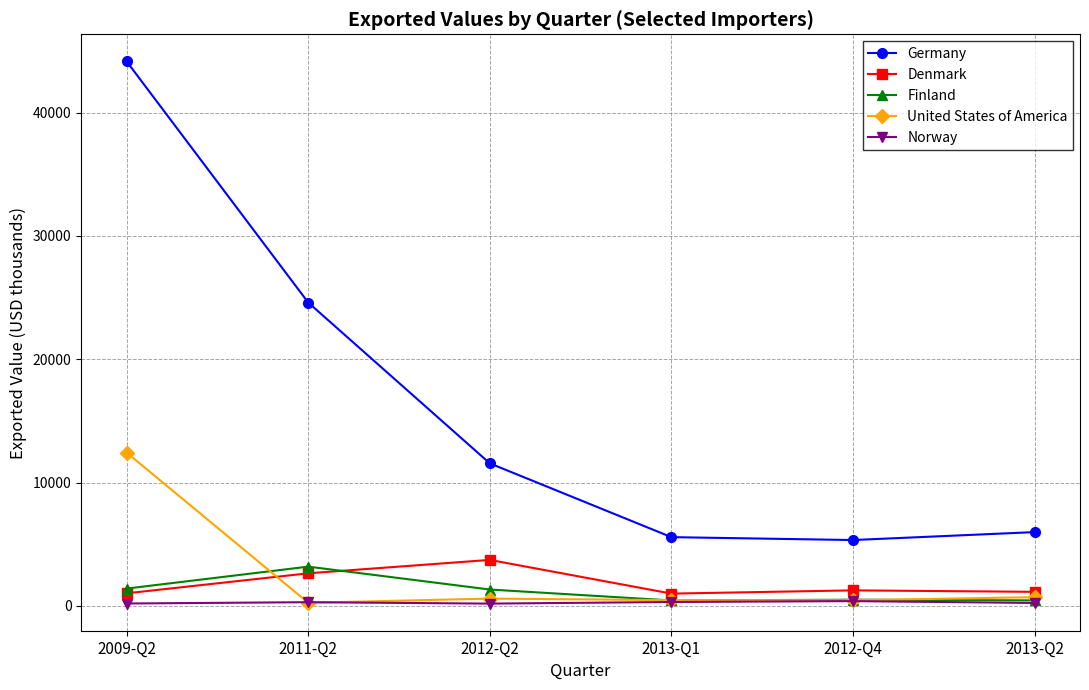

What is the difference between the highest and lowest values at 2013-Q2?

5744